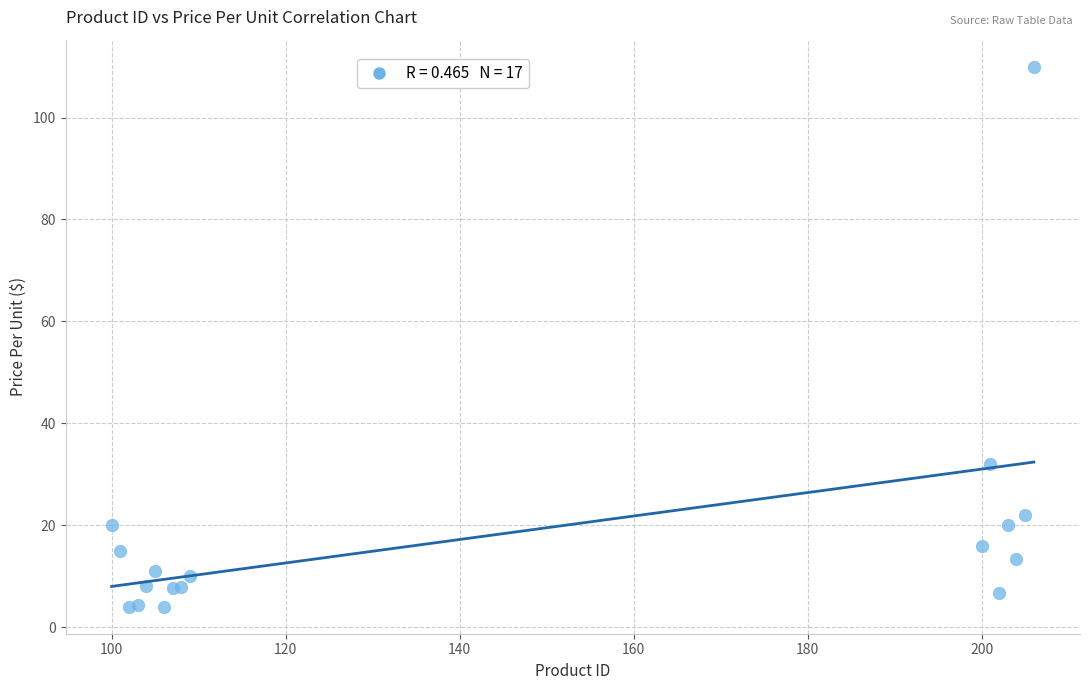

What Y value in the scatter plot is closest to 56?

32.0